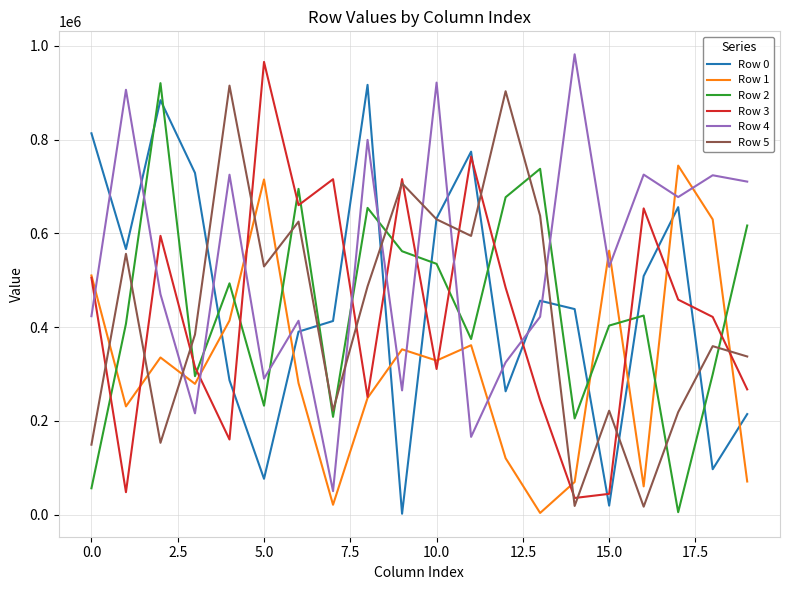

True or false: Row 2 and Row 1 cross at least once.

True